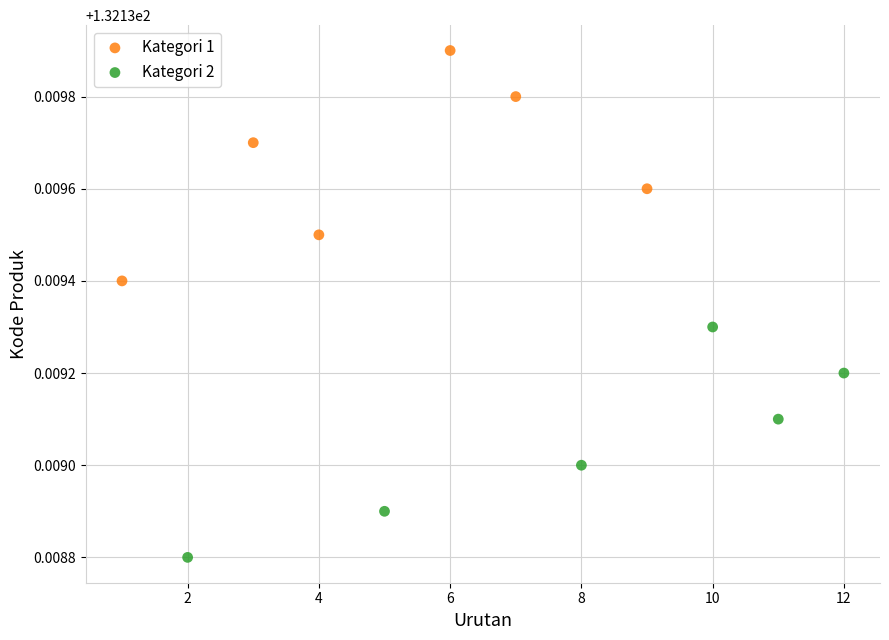

Which series contains the lowest Y value?

Kategori 2